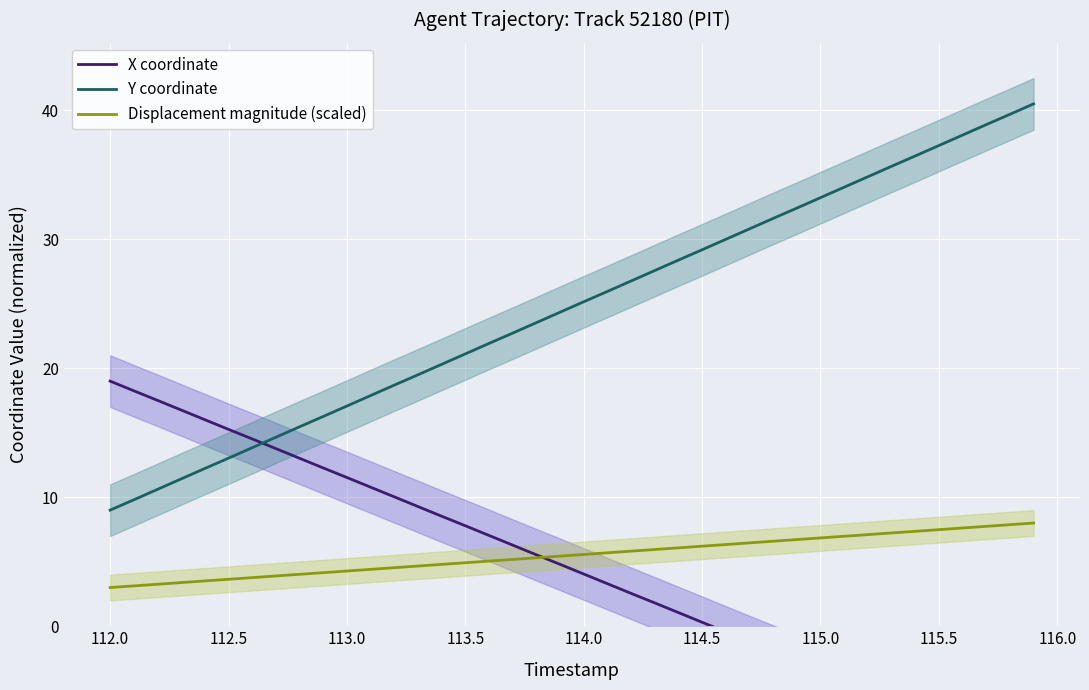

True or false: Y coordinate has a value of 29.2 at 114.5.

True